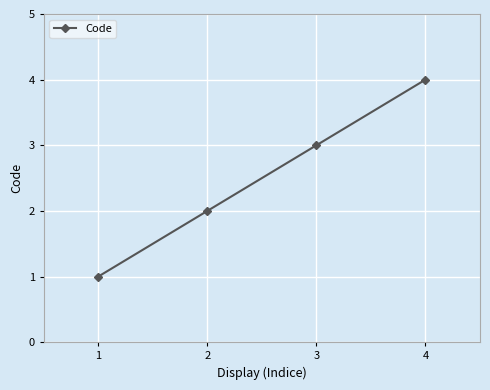

How many lines are shown in the chart?

1